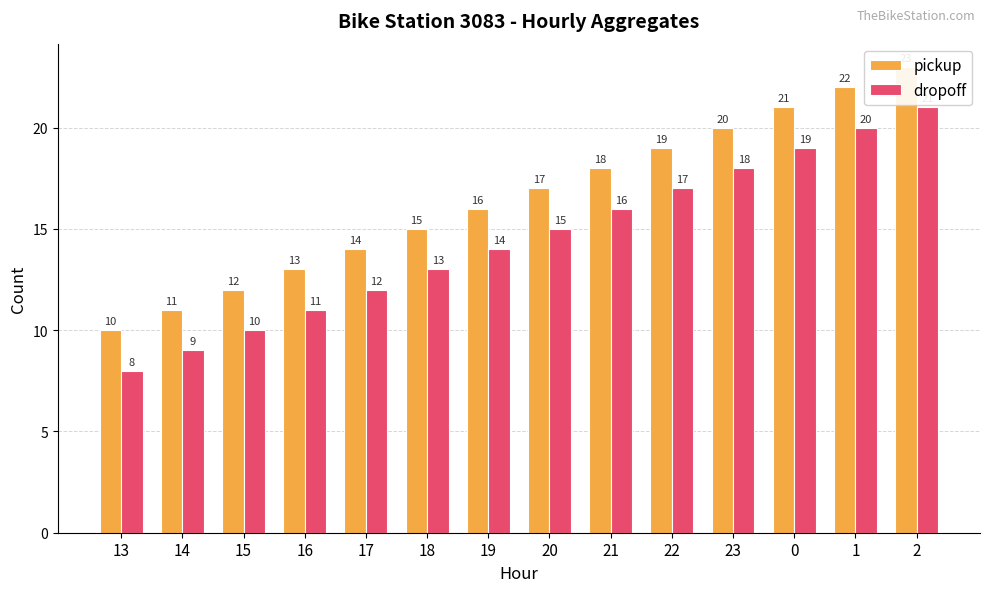

Which series has the widest spread of values?

pickup